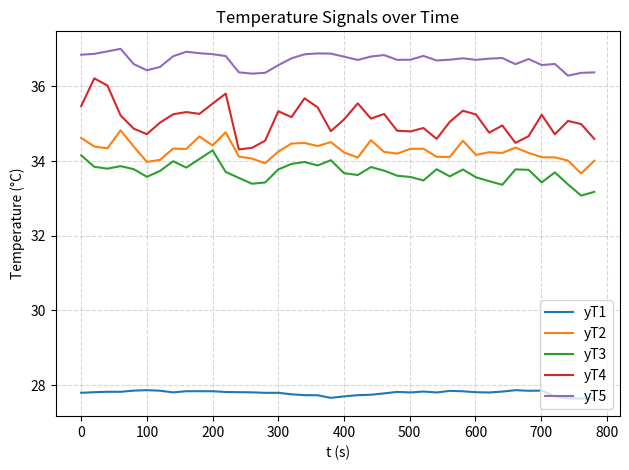

True or false: yT5 has more than 0 points higher than both neighbors.

True